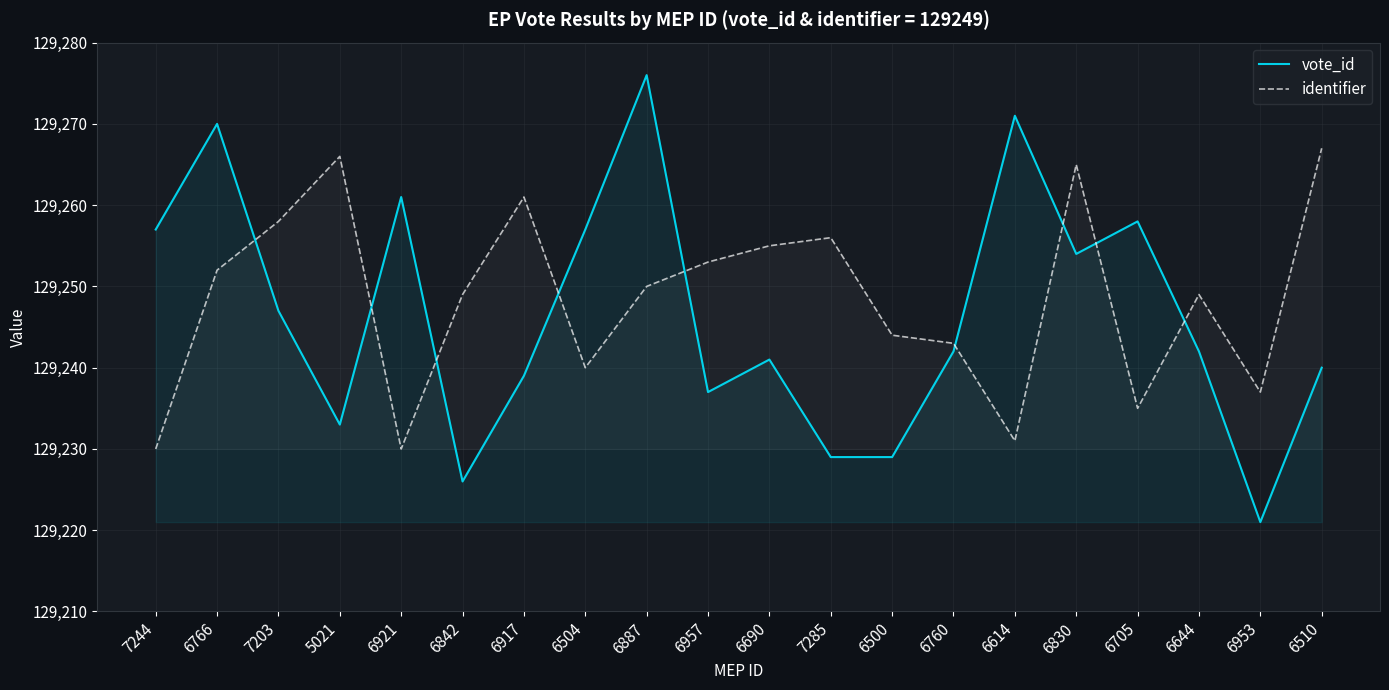

How many data points in vote_id are above 129242?

9